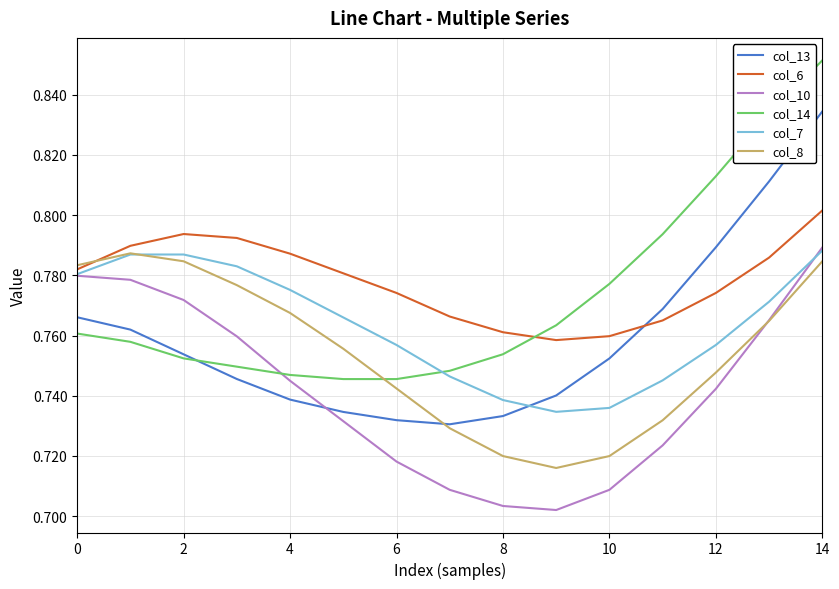

True or false: col_6 and col_14 intersect in this chart.

True